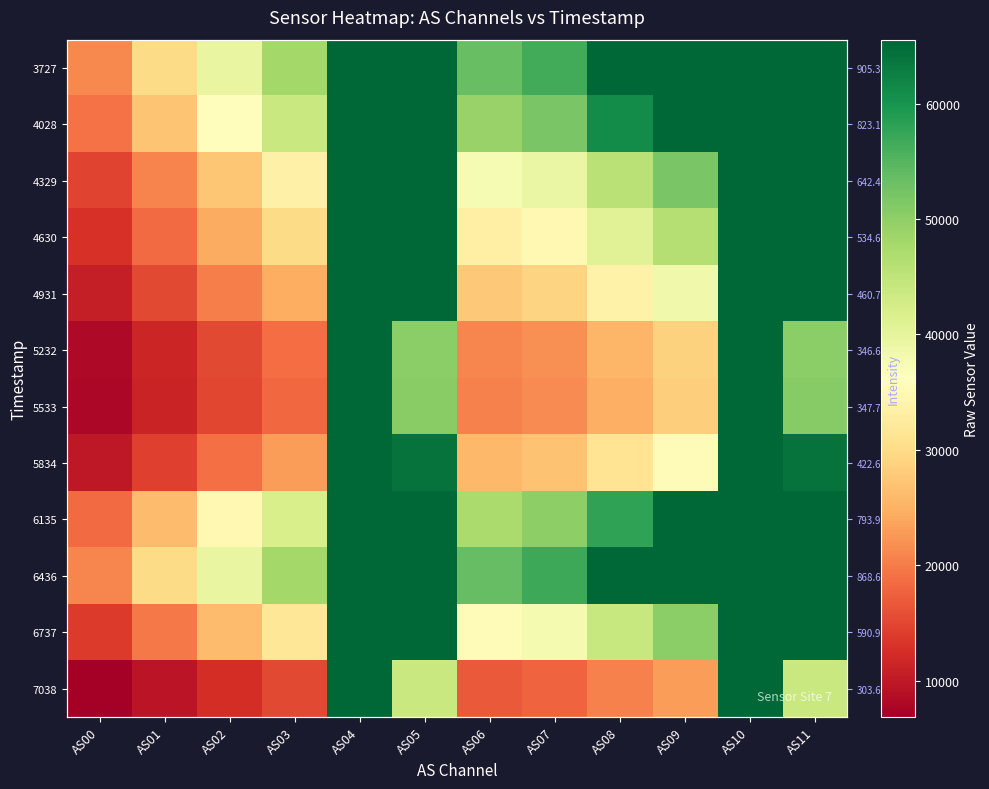

What is the total value across all series at AS08?

516435